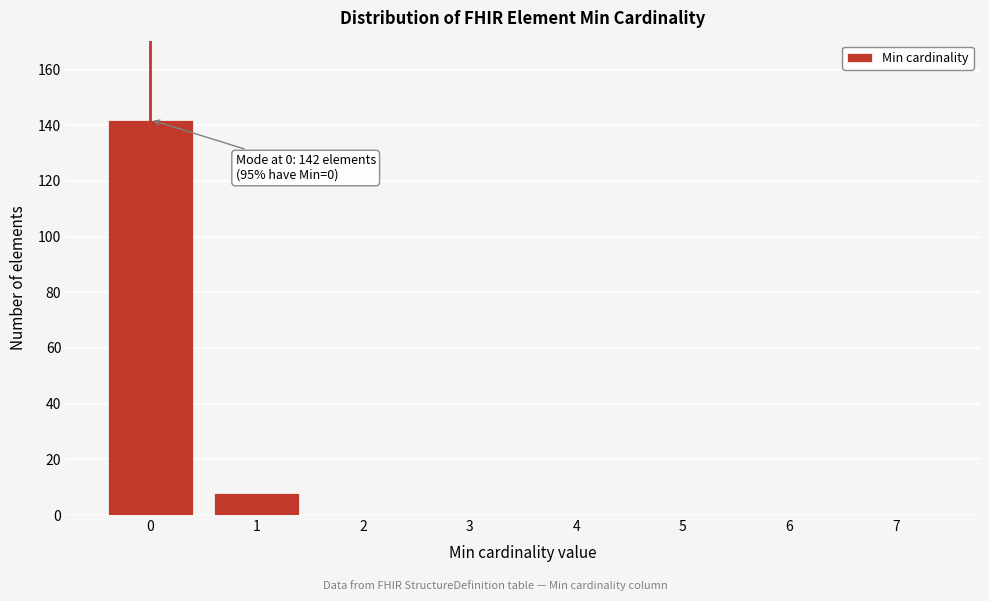

Reading right to left, what are all the values shown in this chart?

7=0	6=0	5=0	4=0	3=0	2=0	1=8	0=142